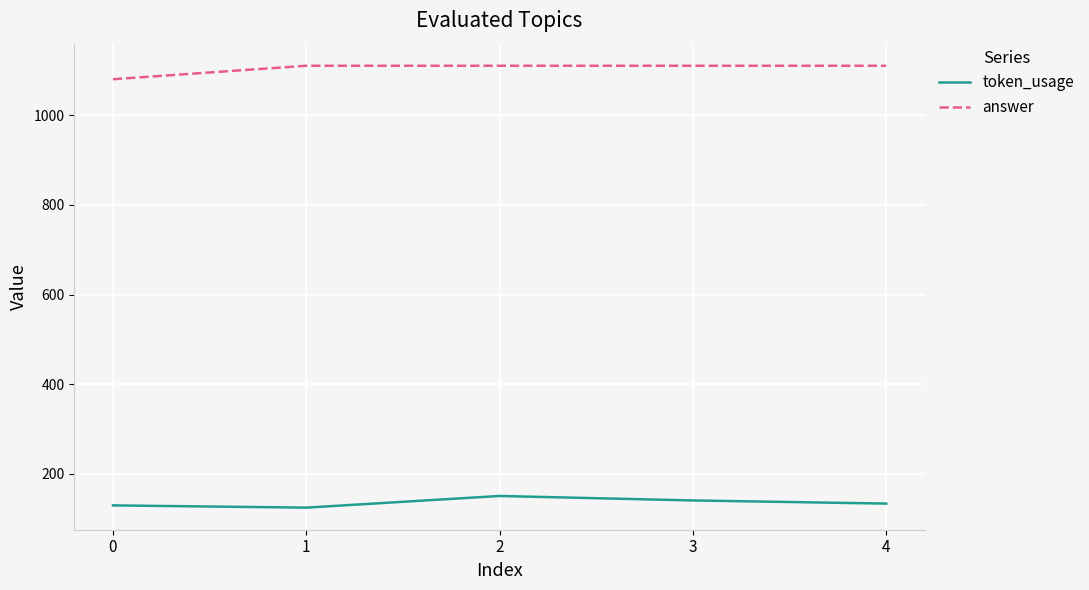

At 1, list the series in order from smallest to largest.

token_usage, answer